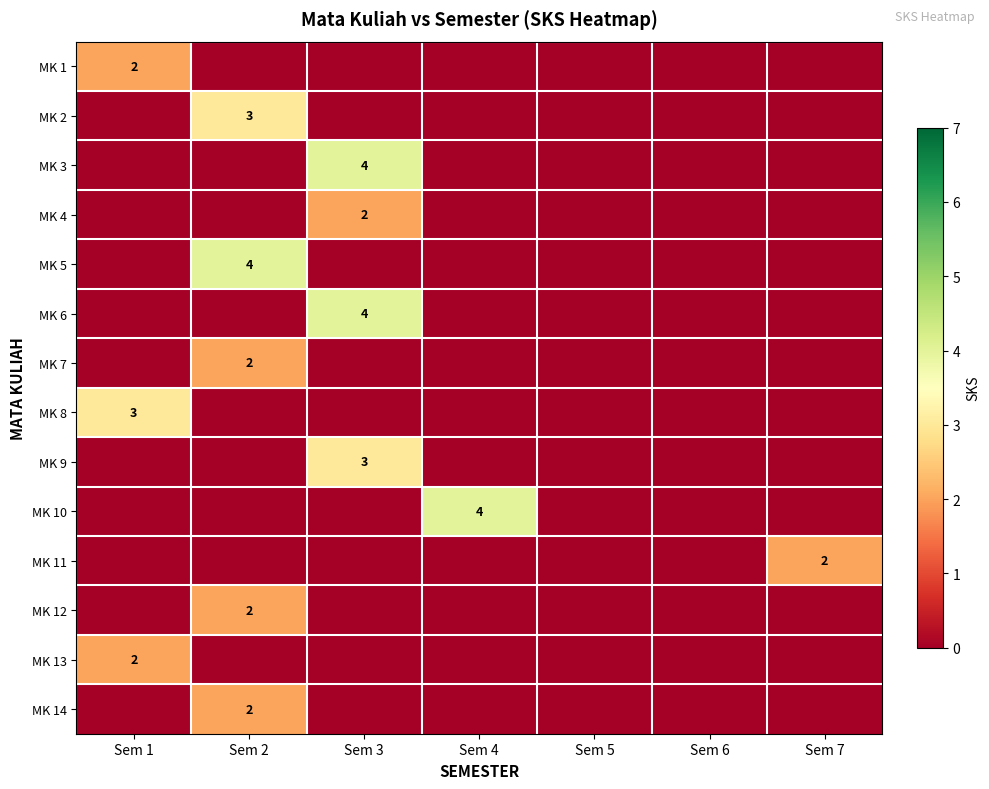

The value of MK 2 at Sem 2 is 5. True or false?

False